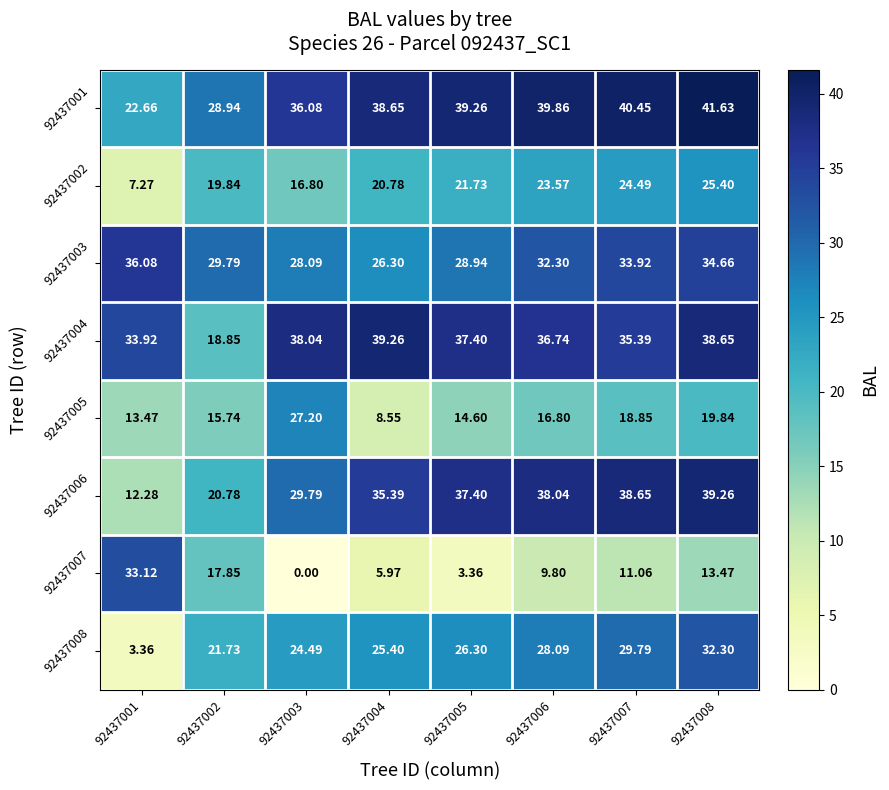

Which series has the largest range (max minus min)?

92437007